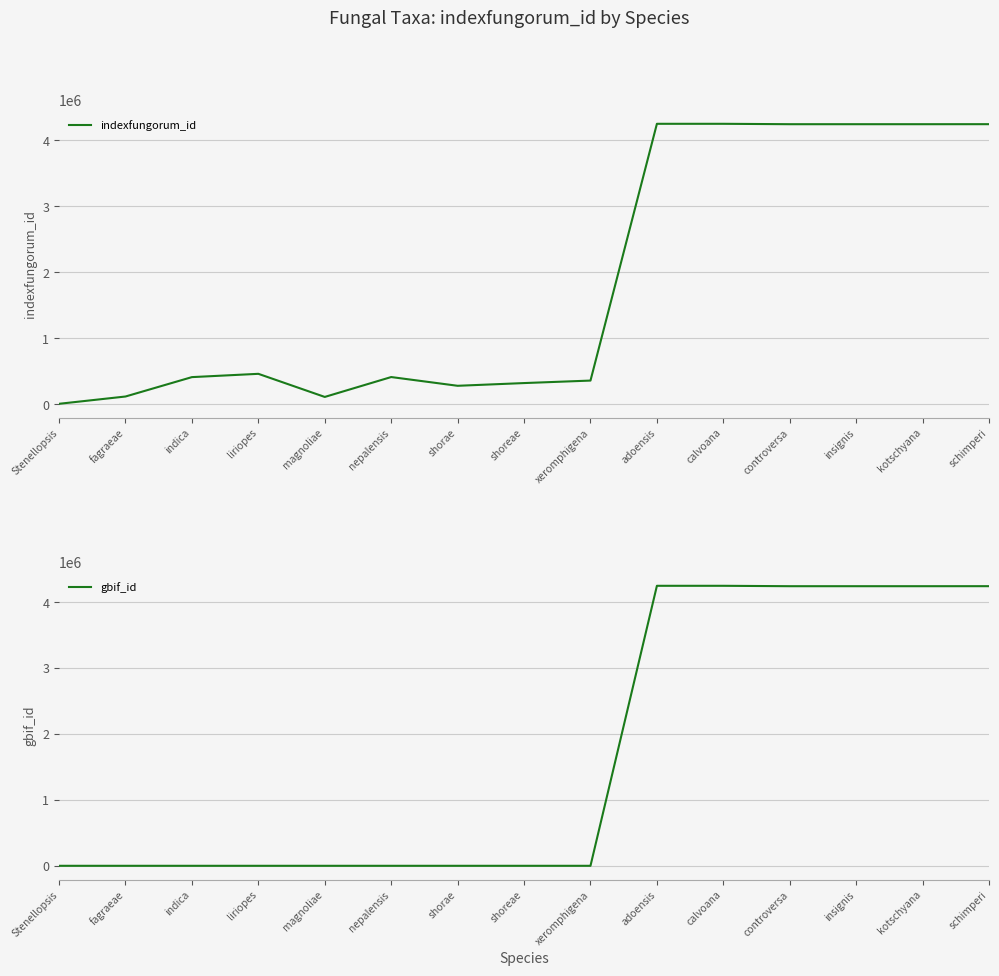

Which series changed the most between adoensis and insignis?

indexfungorum_id